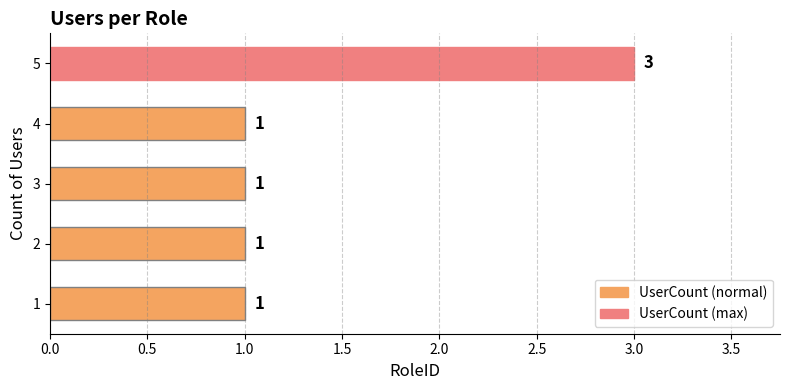

Reading bottom to top, extract all data points from this chart.

1	1	1	1	3